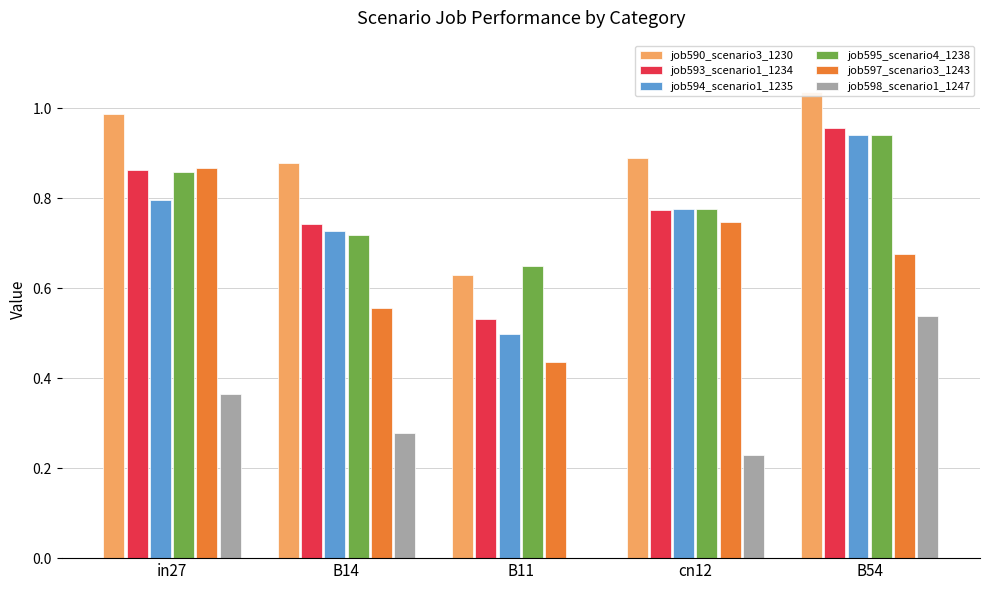

At which category is the sum across all series the highest?

B54